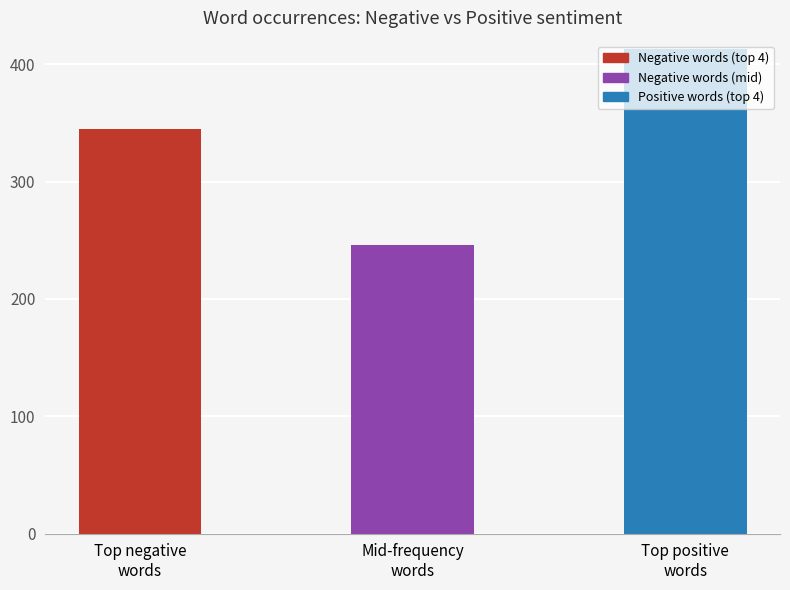

Reading right to left, extract all data points from this chart.

Top positive
words=413	Mid-frequency
words=246	Top negative
words=345